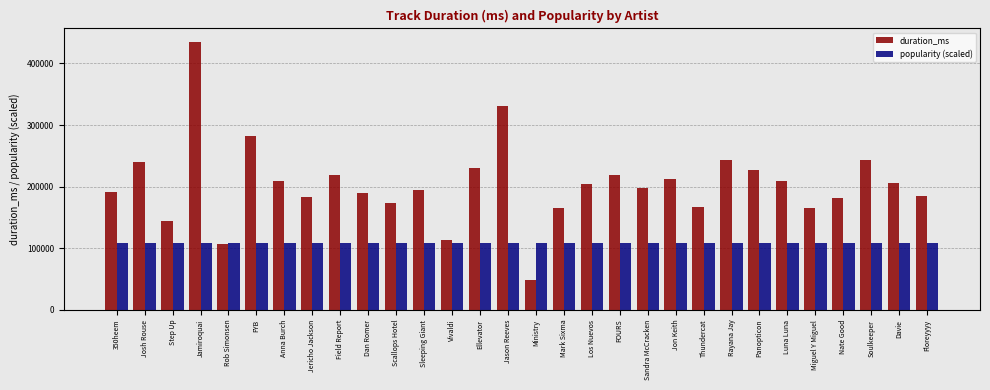

Where does the duration_ms series first go above 204759?

Josh Rouse